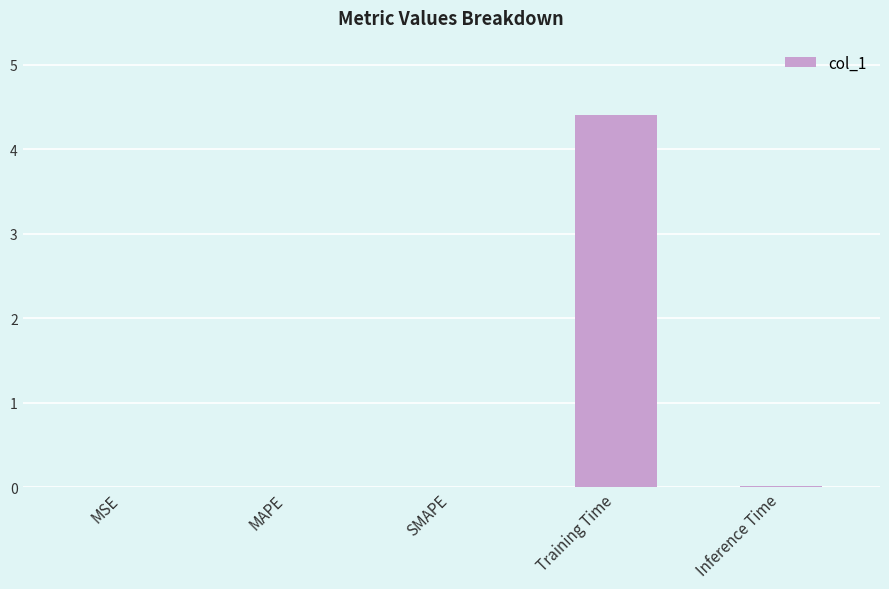

What is the greatest value displayed?

4.4